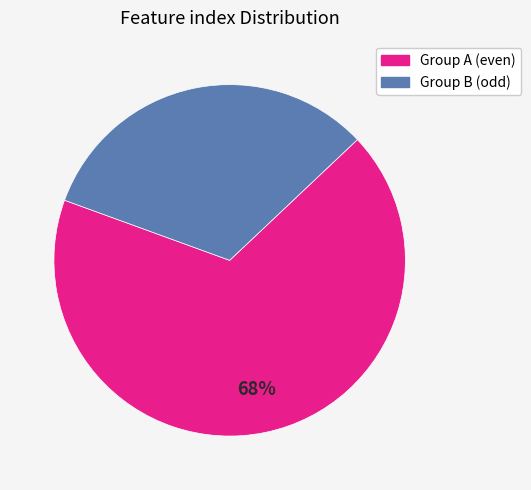

How many segments does this pie chart have?

2